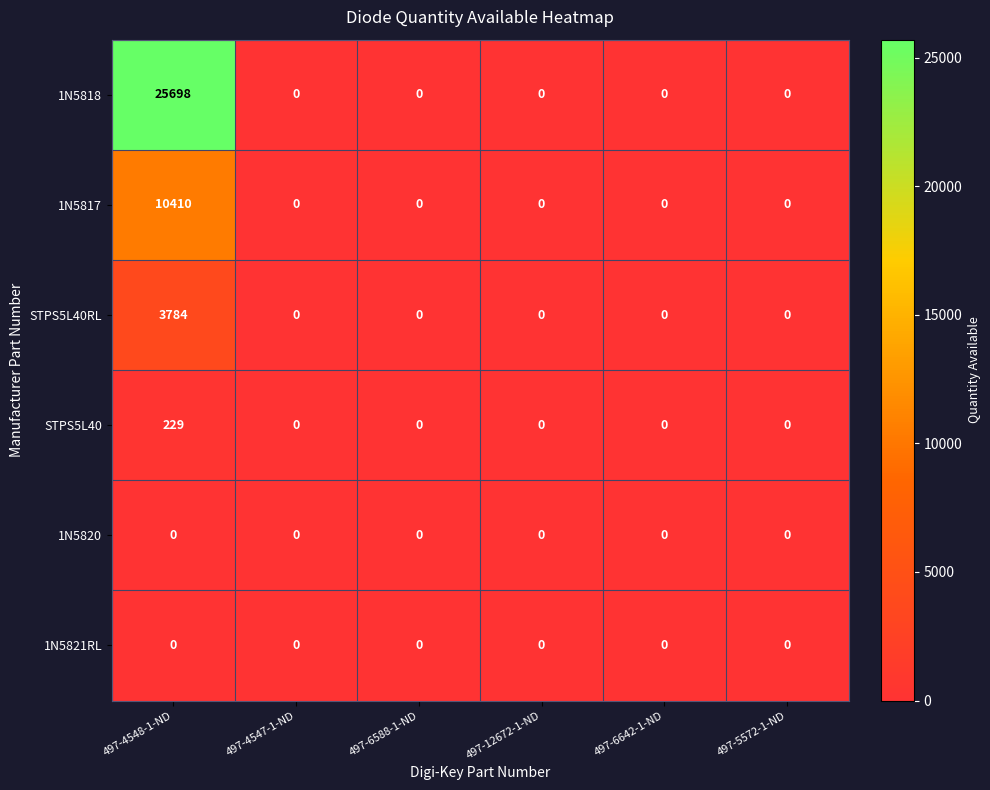

At which category does the chart reach its peak across all series?

497-4548-1-ND